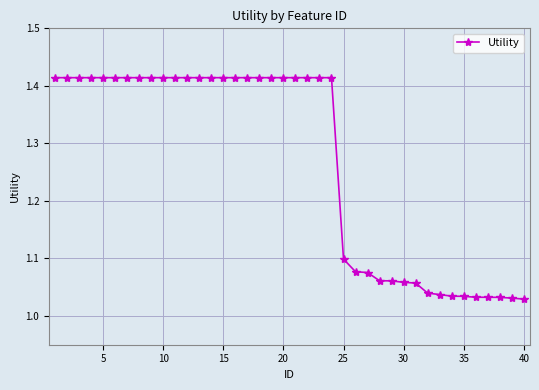

What is the average value?

1.3